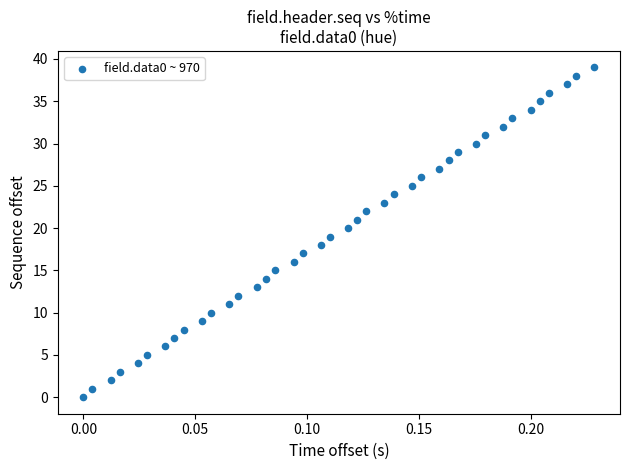

What is the range of Y values (max minus min)?

39